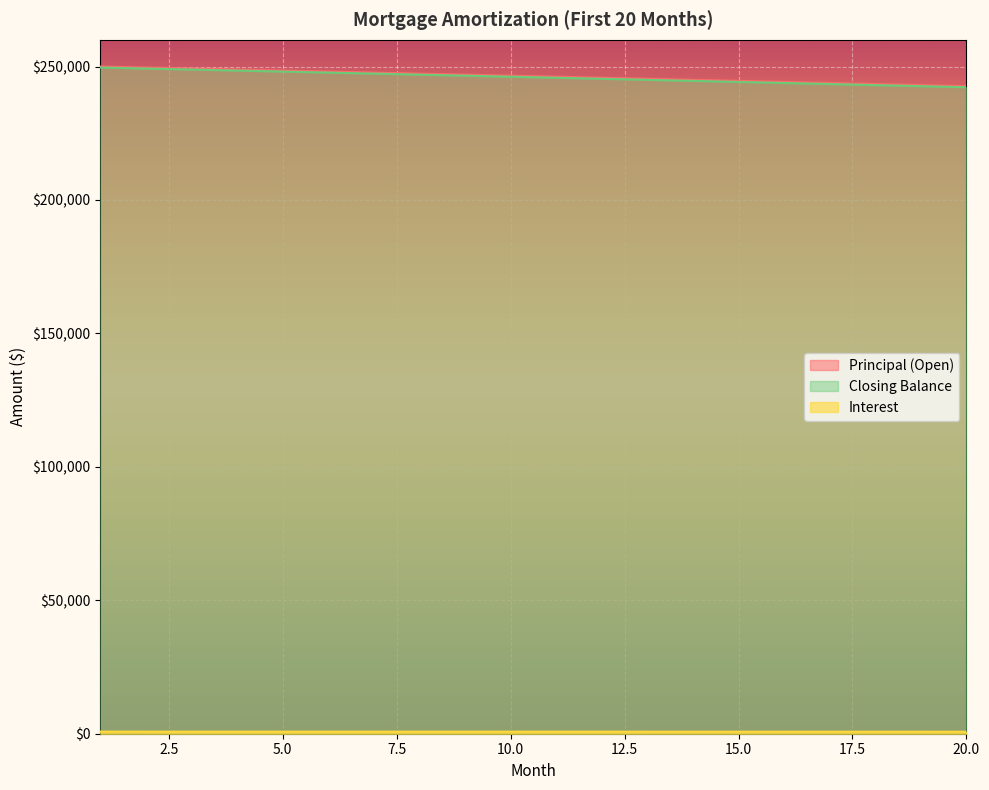

What is the average value of the Principal (Open) series?

246354.9